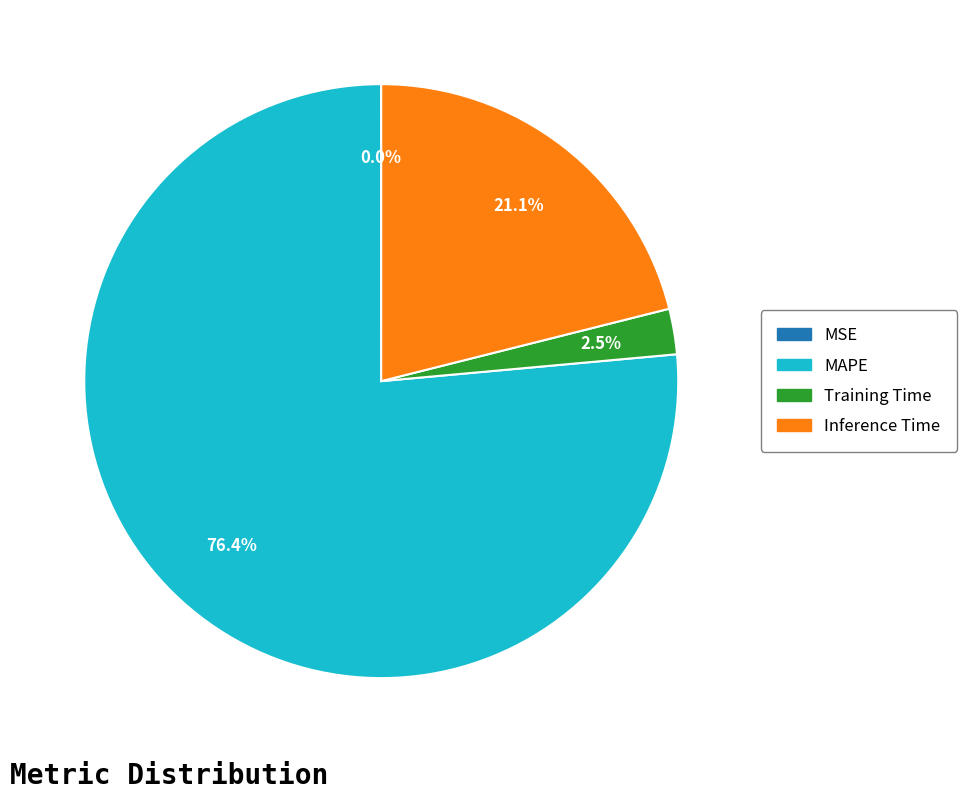

Is there any slice that represents more than half of the pie?

Yes